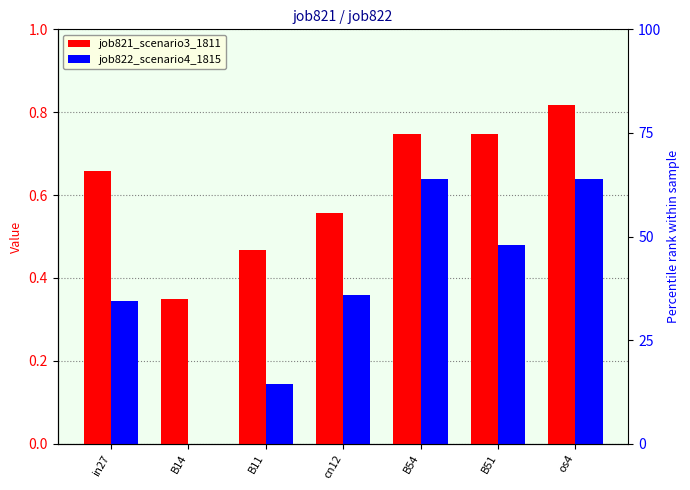

What is the total value across all series at B11?

0.6